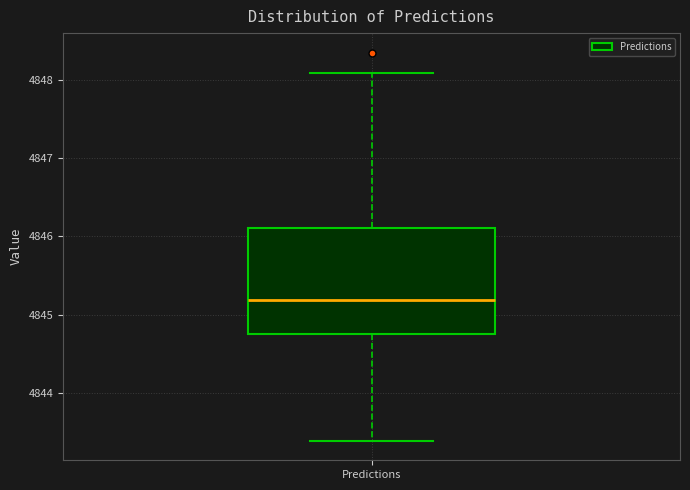

Transcribe this box plot: give where the median line is, the range the box spans, and where the two whiskers end, as read against the y-axis. The values are not printed on the chart, so give them approximately, as read against the axis.

median 4845.2, box 4844.8 to 4846.1, whiskers 4843.4 to 4848.1